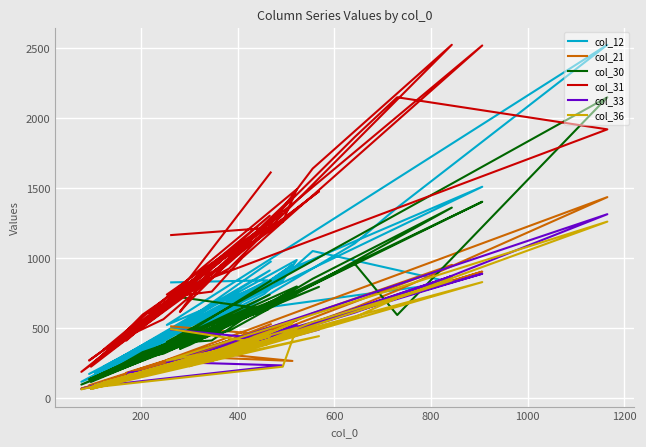

Is the value of col_31 at 29 greater than the value of col_12 at 20?

Yes